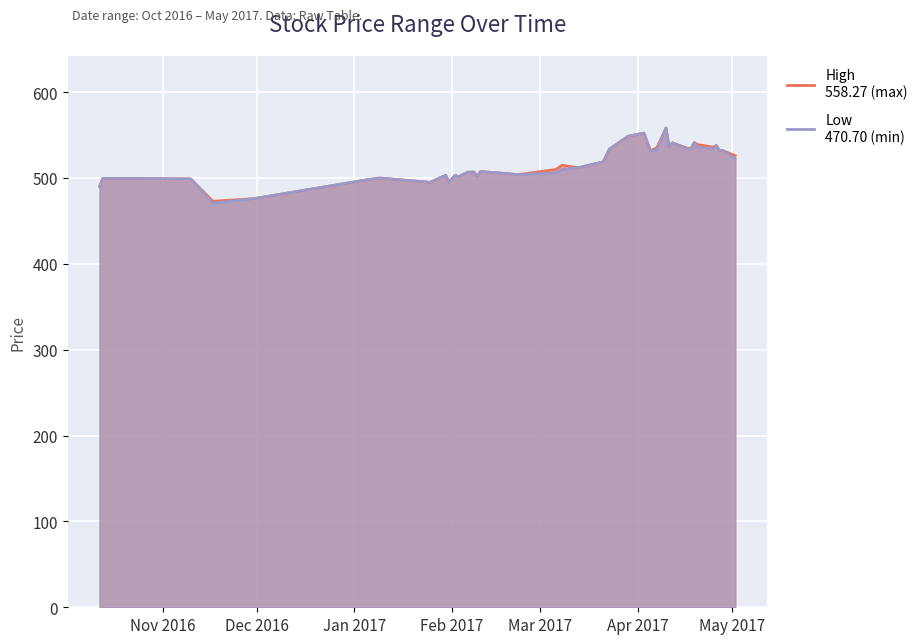

What is the sum of the Low values at 2017-04-18 and 2017-04-04?

1077.3